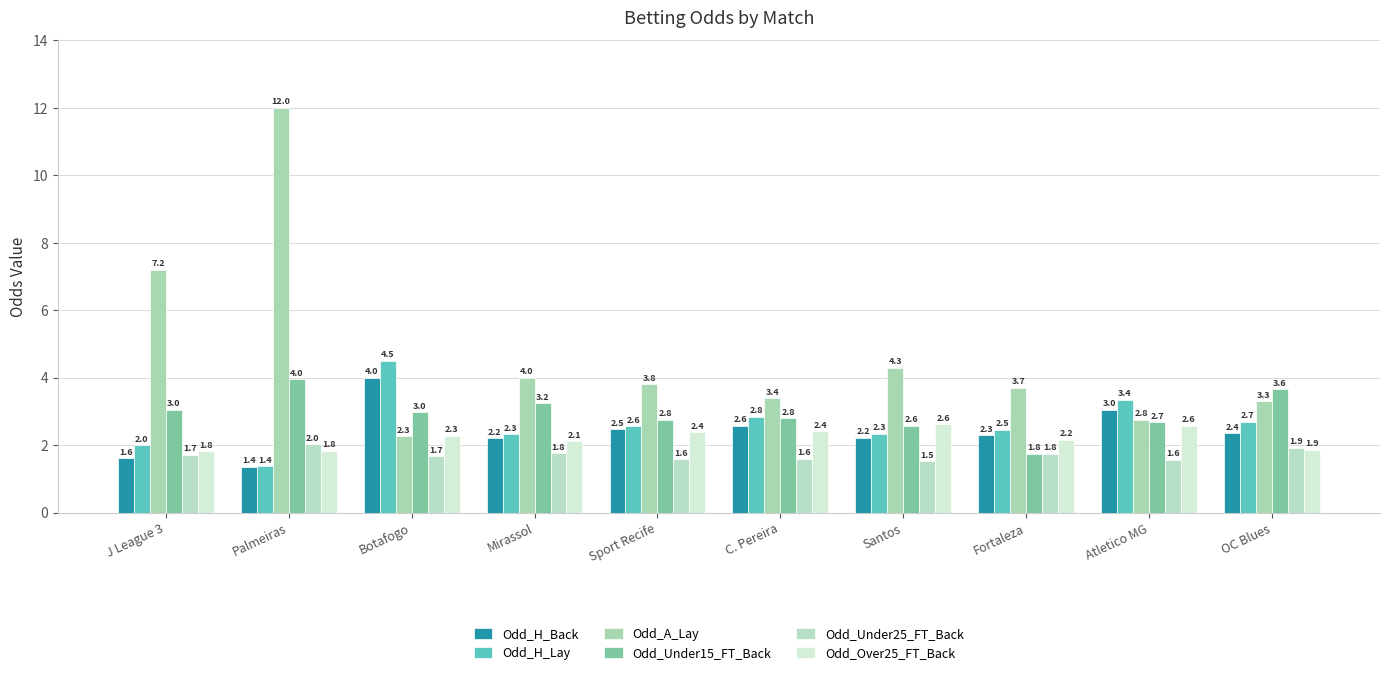

What is the value of the Odd_A_Lay bar at the 3rd from the left?

2.3